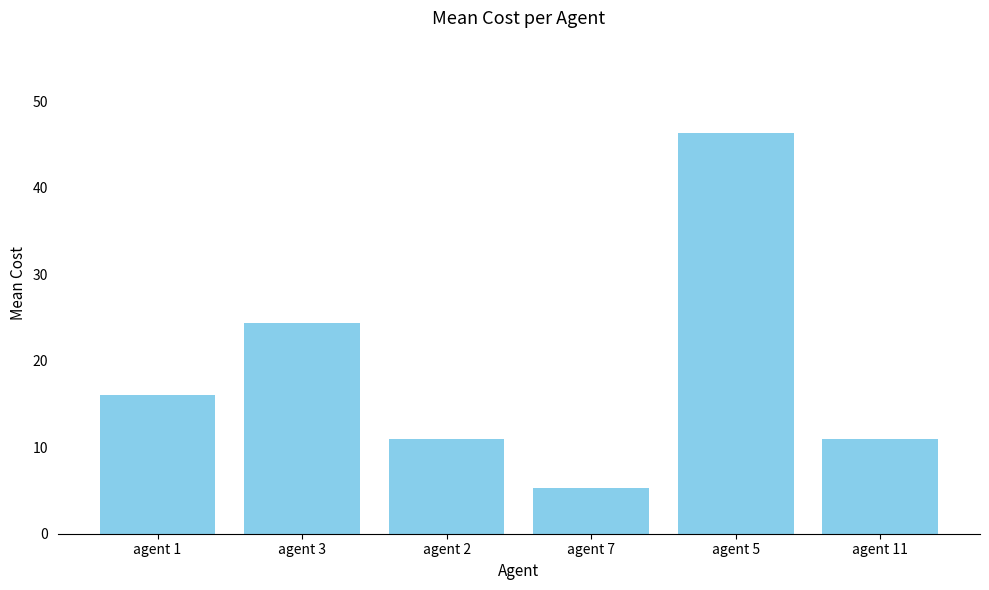

What is the smallest value displayed?

5.3